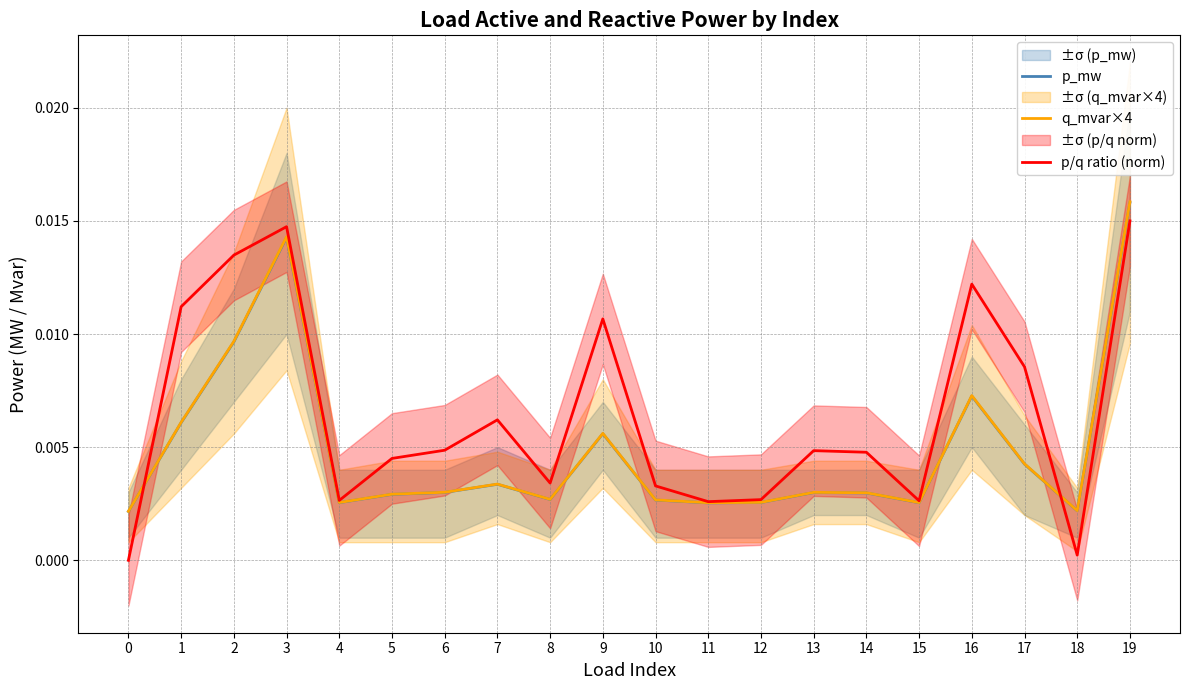

Which has a higher value, 8 or 1?

1